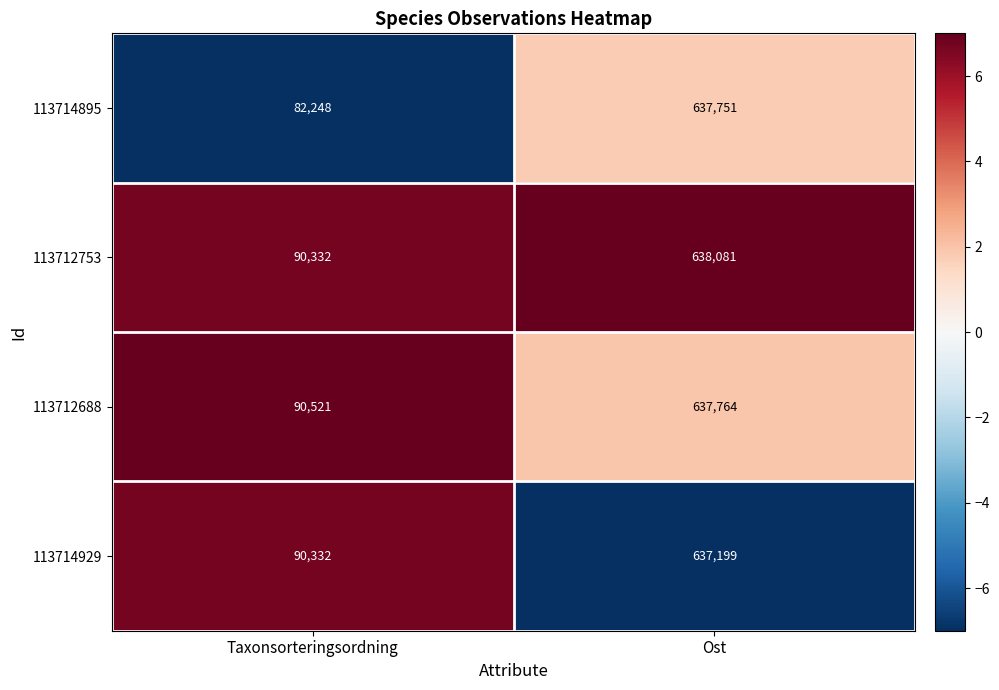

How many categories are shown in the chart?

2